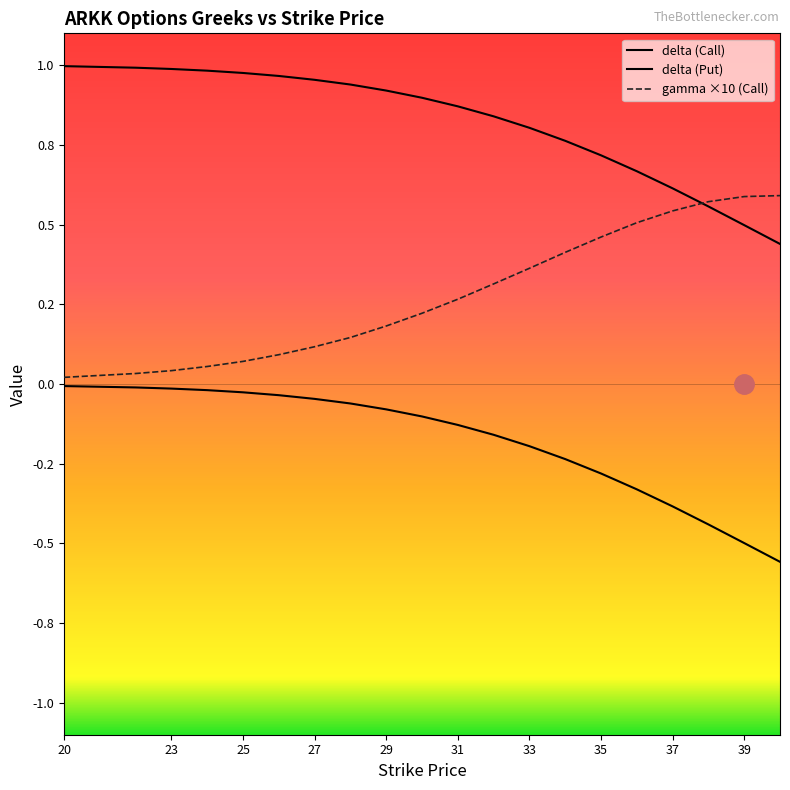

Does the chart have visible grid lines?

No